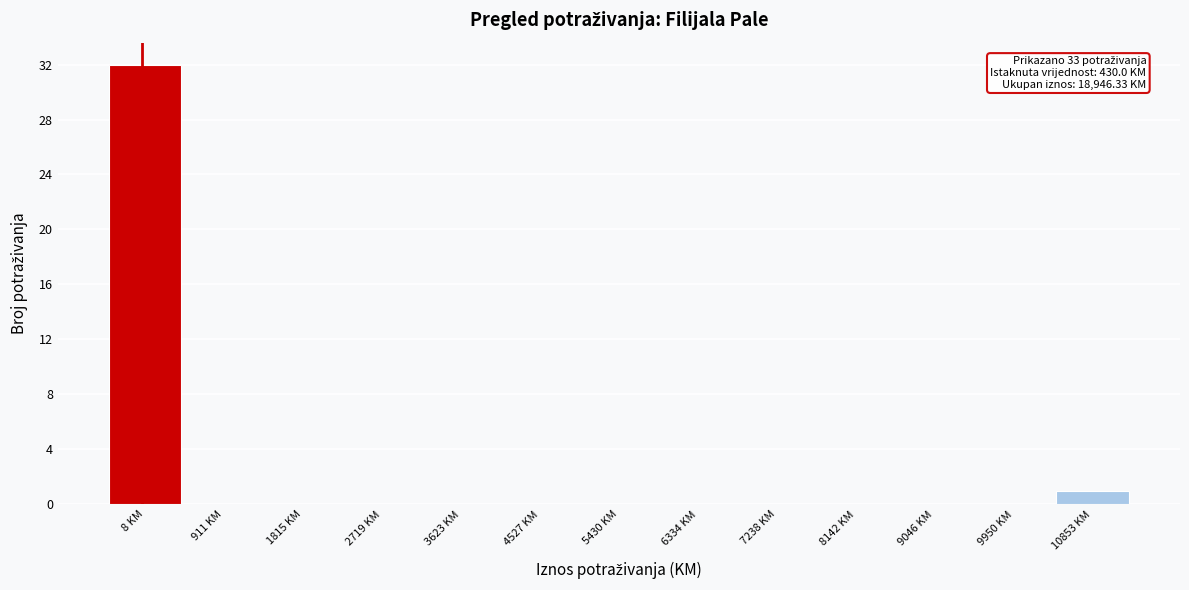

Reading left to right, extract all data points from this chart.

8 KM=32	911 KM=0	1815 KM=0	2719 KM=0	3623 KM=0	4527 KM=0	5430 KM=0	6334 KM=0	7238 KM=0	8142 KM=0	9046 KM=0	9950 KM=0	10853 KM=1